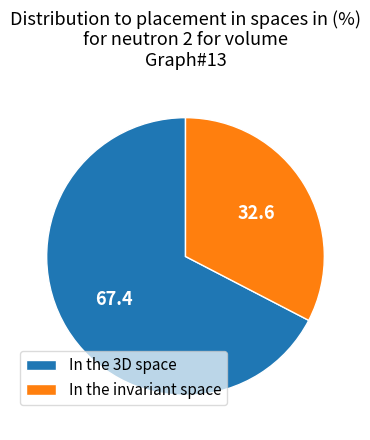

Rank the categories by value from lowest to highest.

In the invariant space, In the 3D space